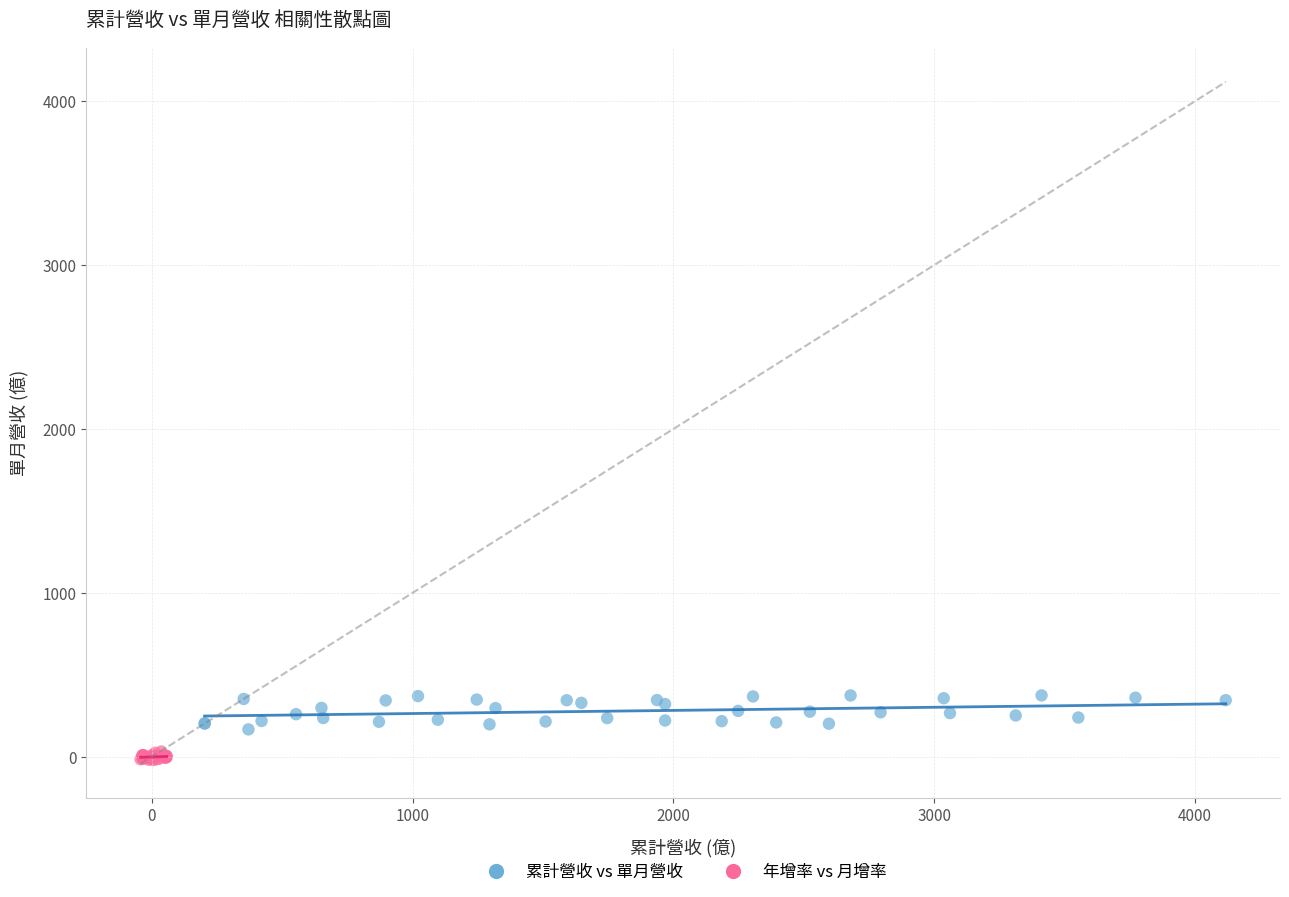

Which series reaches the maximum Y coordinate?

累計營收 vs 單月營收